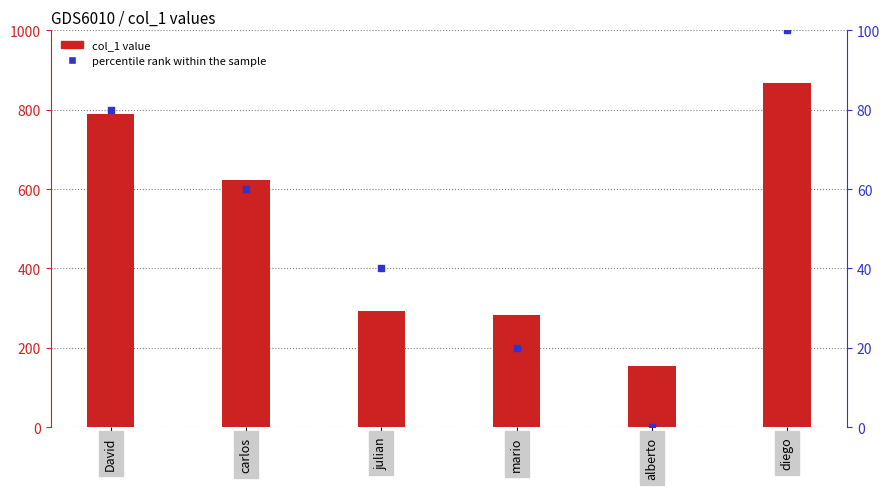

Which series has the largest Y range (max minus min)?

col_1 value